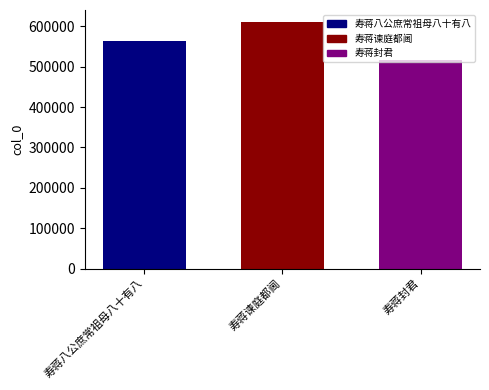

Reading left to right, what are all the values shown in this chart?

562699	610103	515518